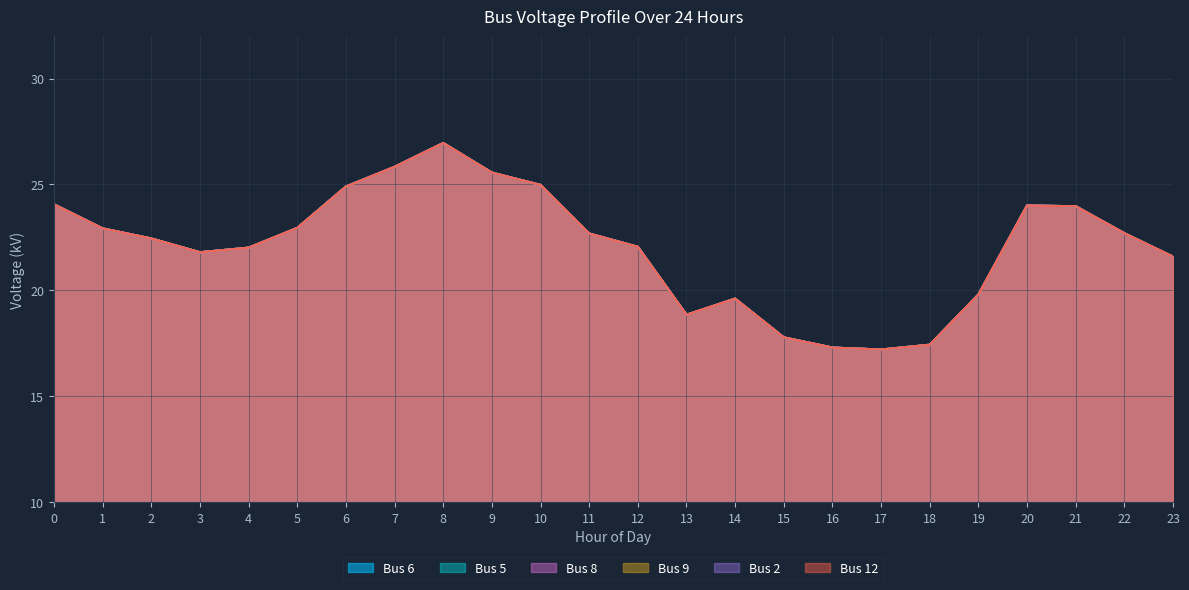

How many interior local peaks does the Bus 2 series have?

3